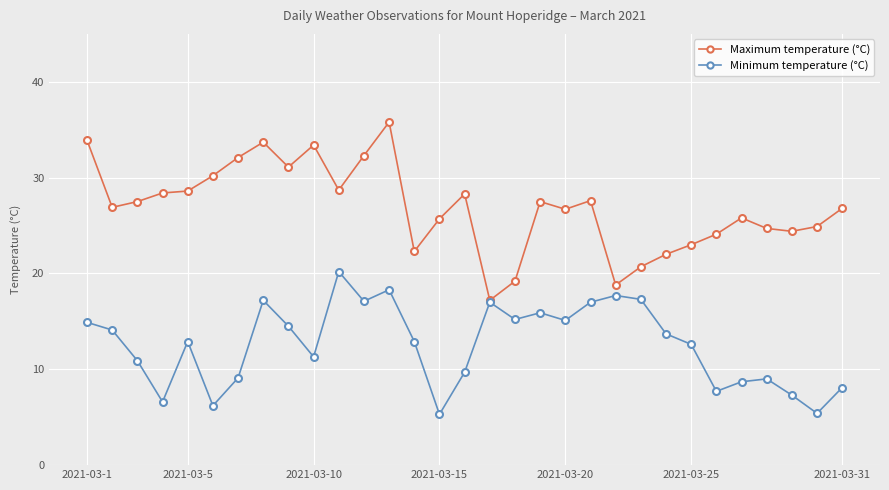

Which series has the largest total across all categories?

Maximum temperature (°C)